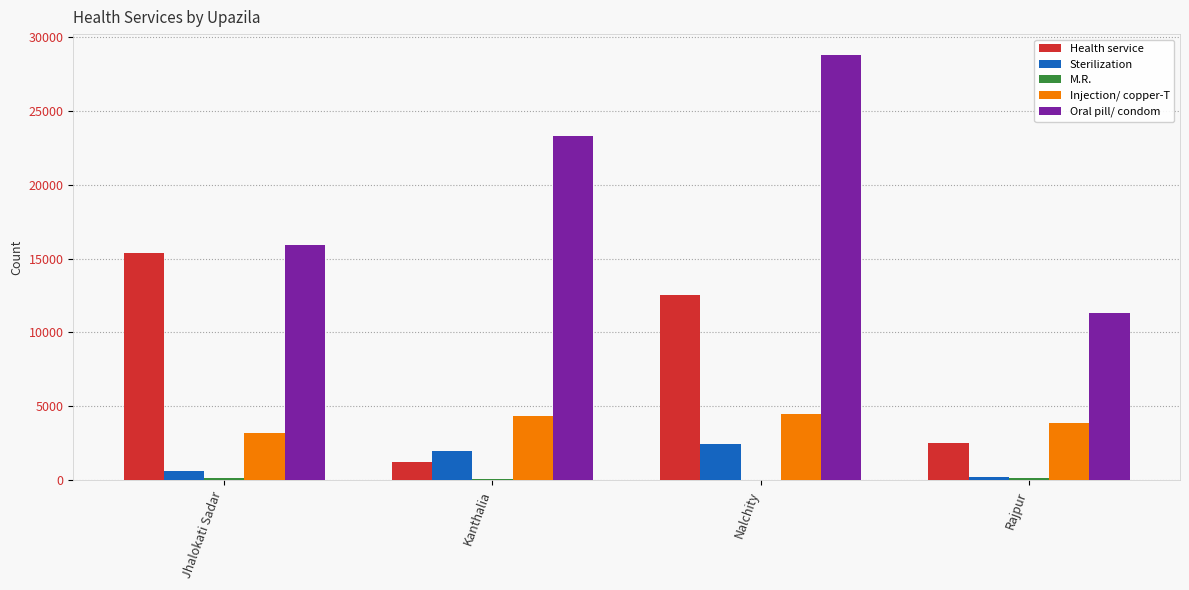

Which label corresponds to the largest value in the chart?

Nalchity